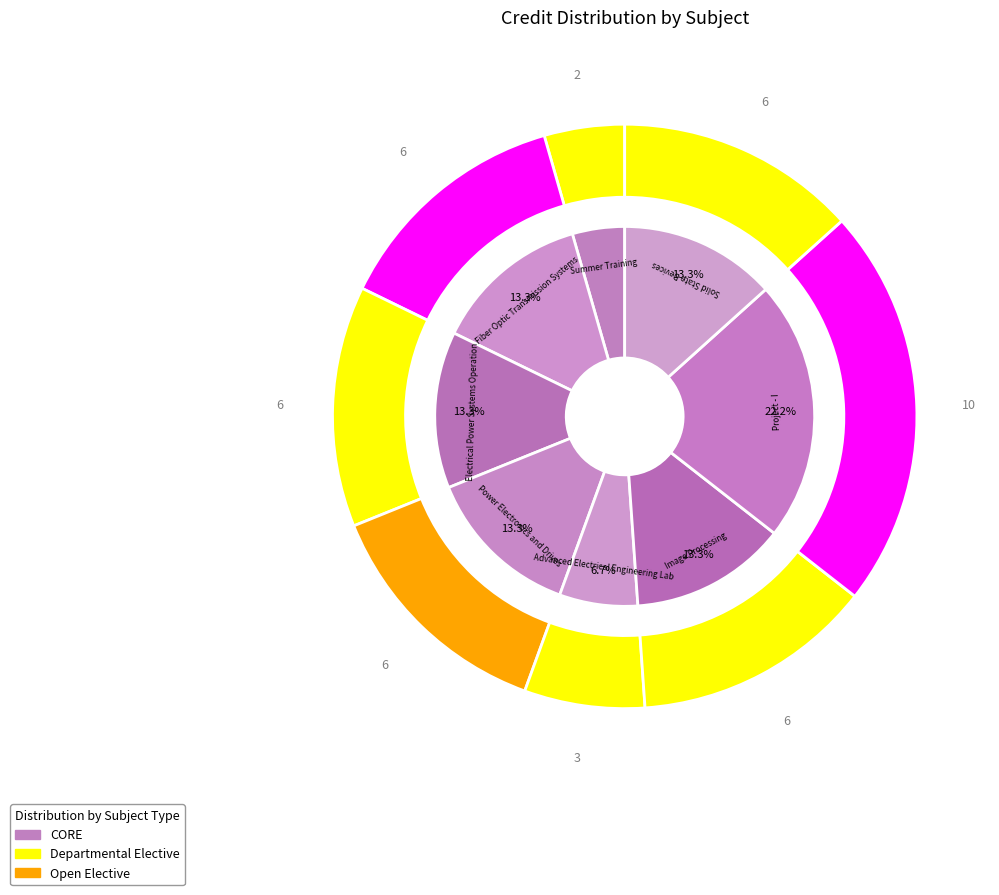

Count the number of slices in the pie.

8